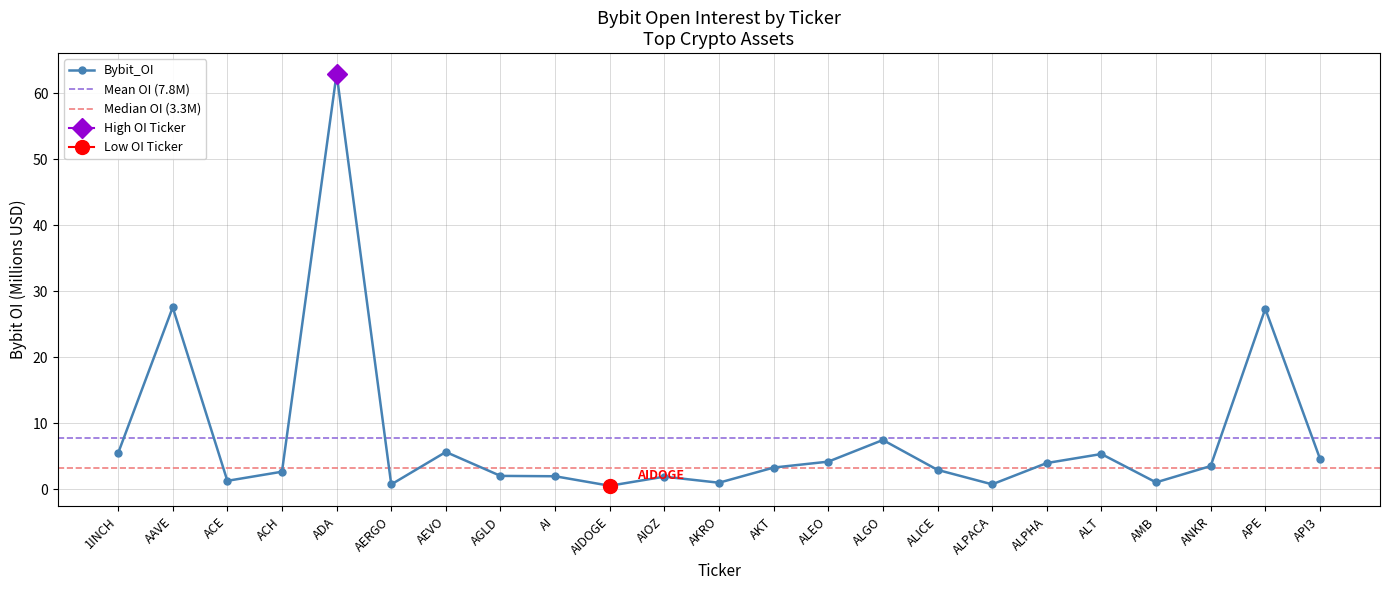

What is the minimum value shown in the chart?

0.5